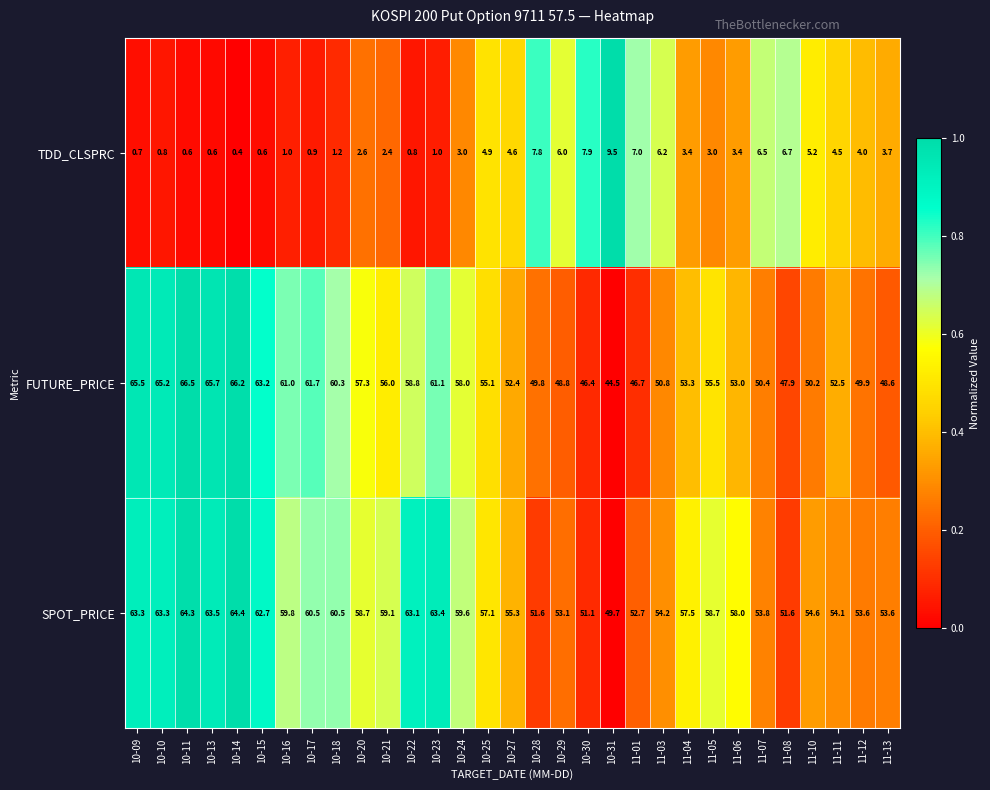

Which category has the lowest value across all series?

10-14